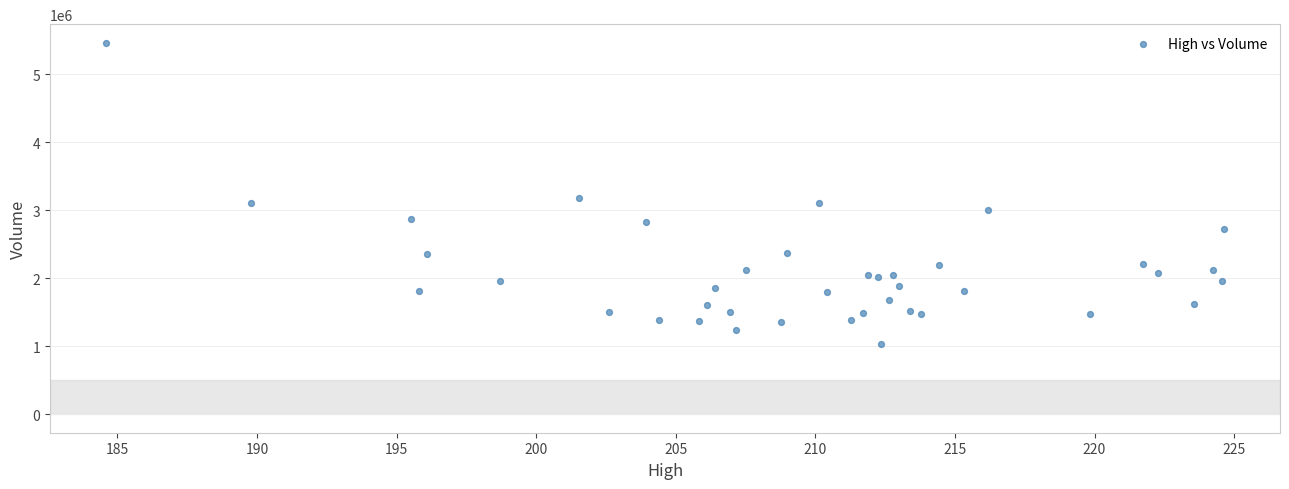

What Y value in the scatter plot is closest to 3250250?

3180000